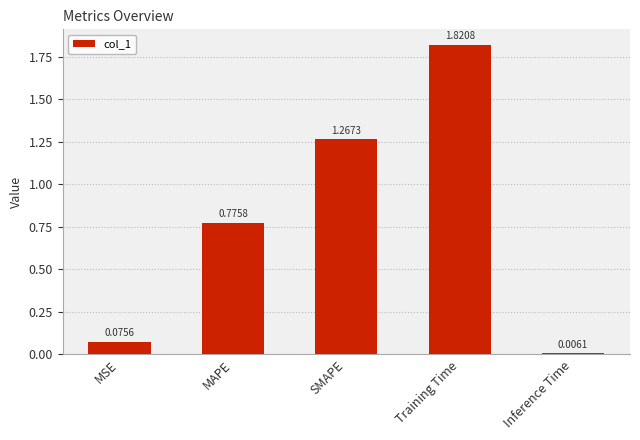

What is the label of the 4th bar from the right?

MAPE